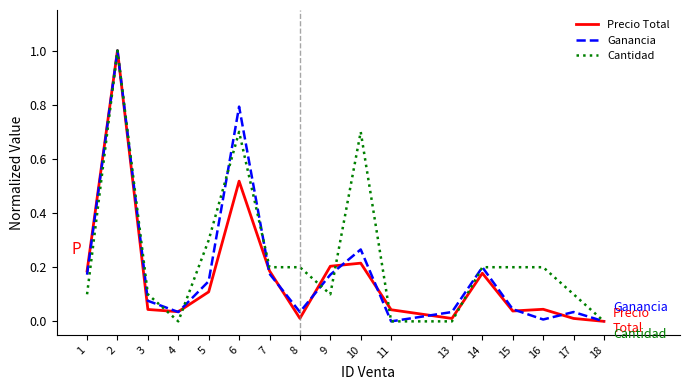

Between 10 and 17, which series saw the biggest shift?

Cantidad